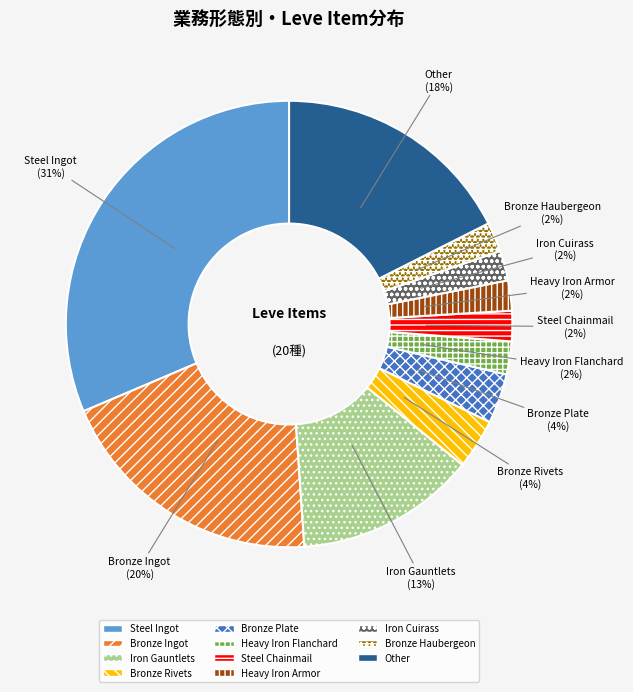

Between Iron Cuirass and Bronze Ingot, which is larger?

Bronze Ingot